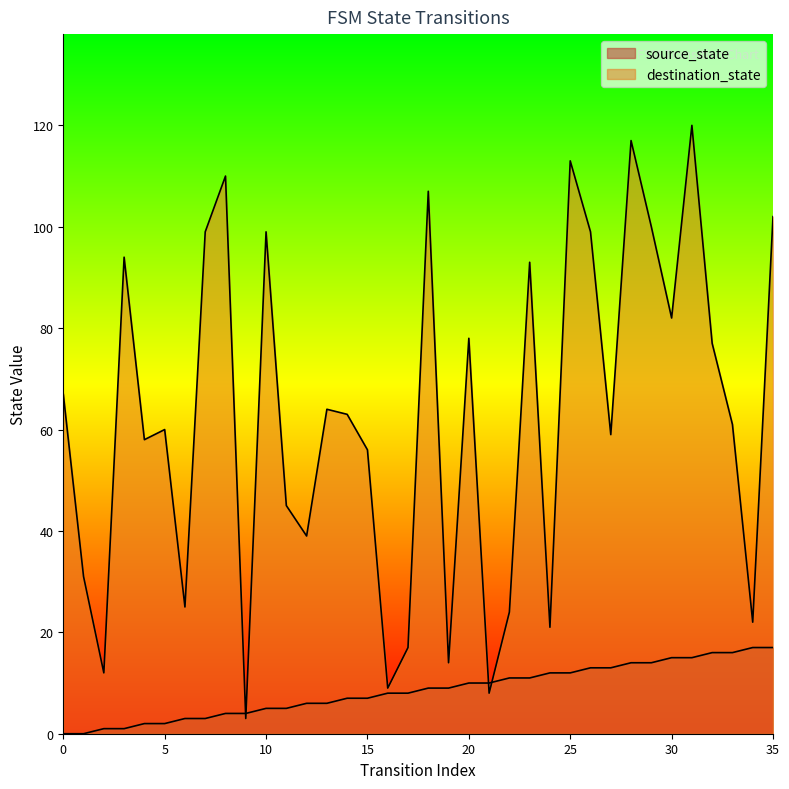

What is the difference between the maximum and minimum values in the destination_state series?

117